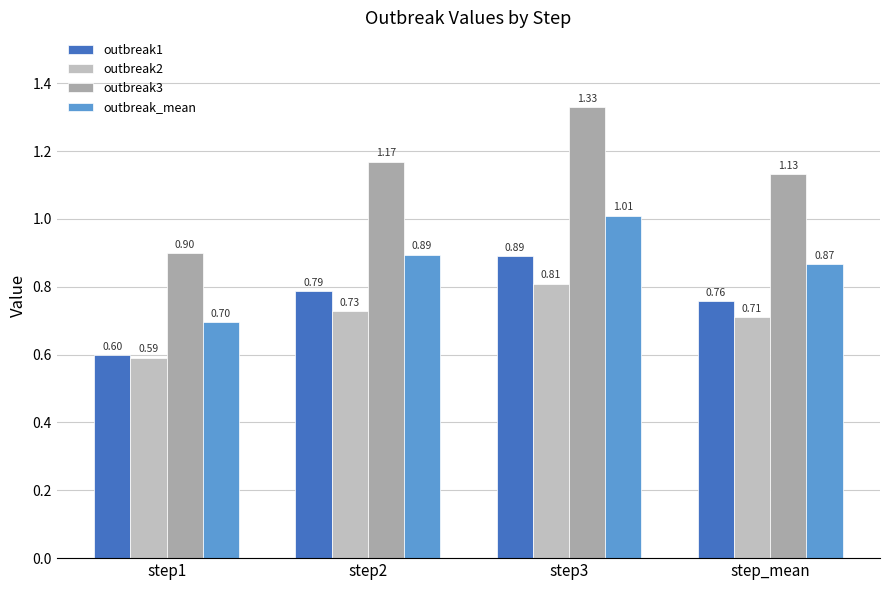

At which category is the sum across all series the highest?

step3